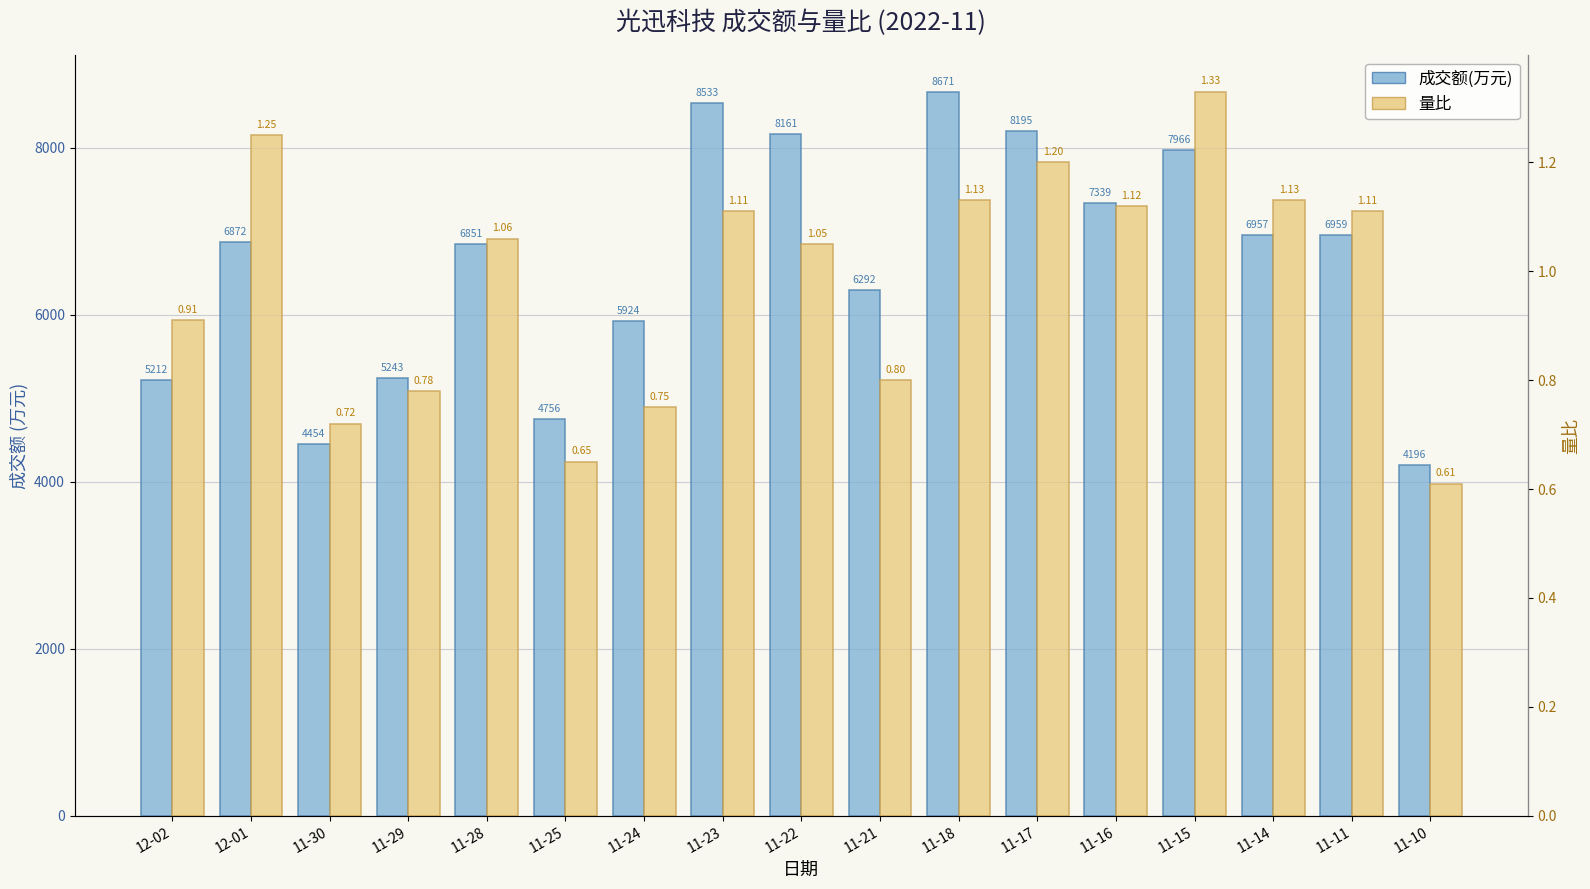

Which series changed the most between 11-30 and 11-18?

成交额(万元)